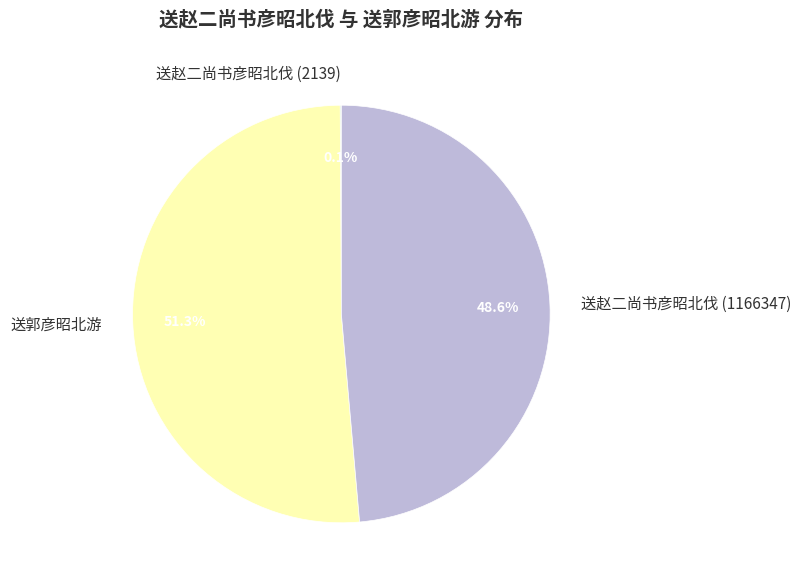

Is there a majority slice in this chart?

Yes